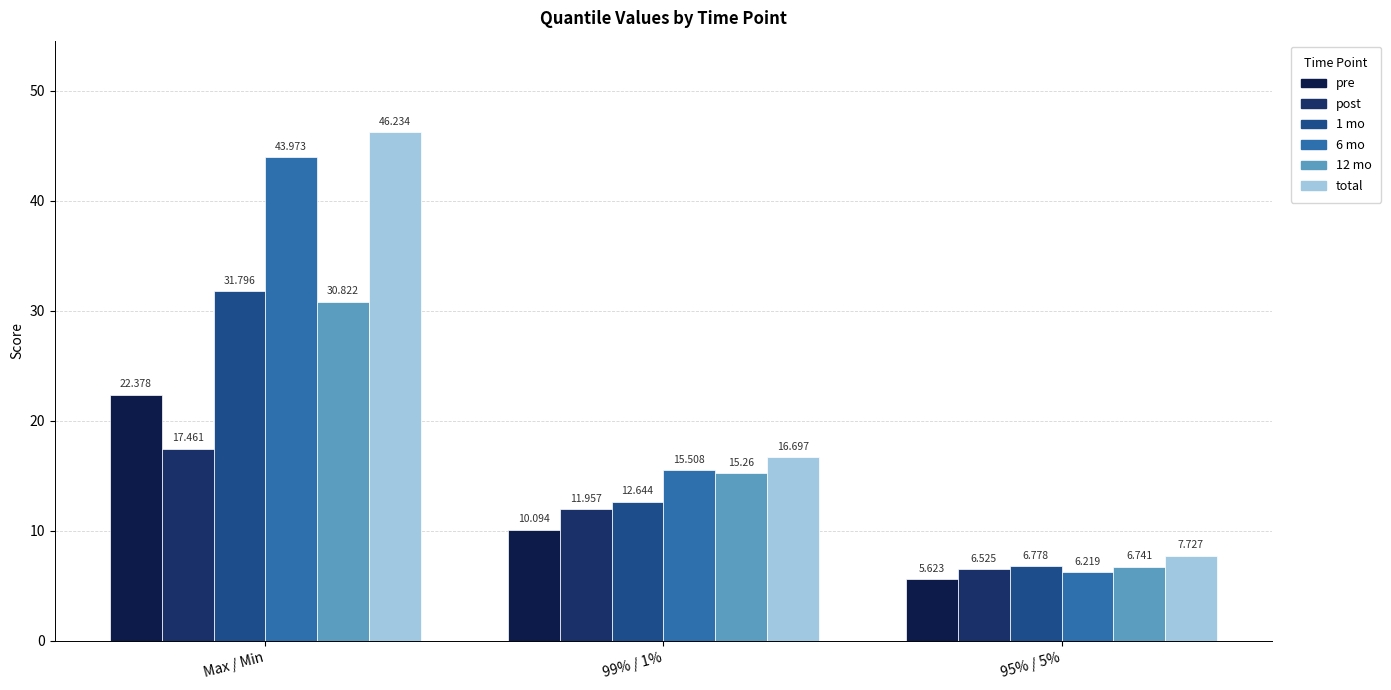

Read the 12 mo value at 99% / 1%.

15.3